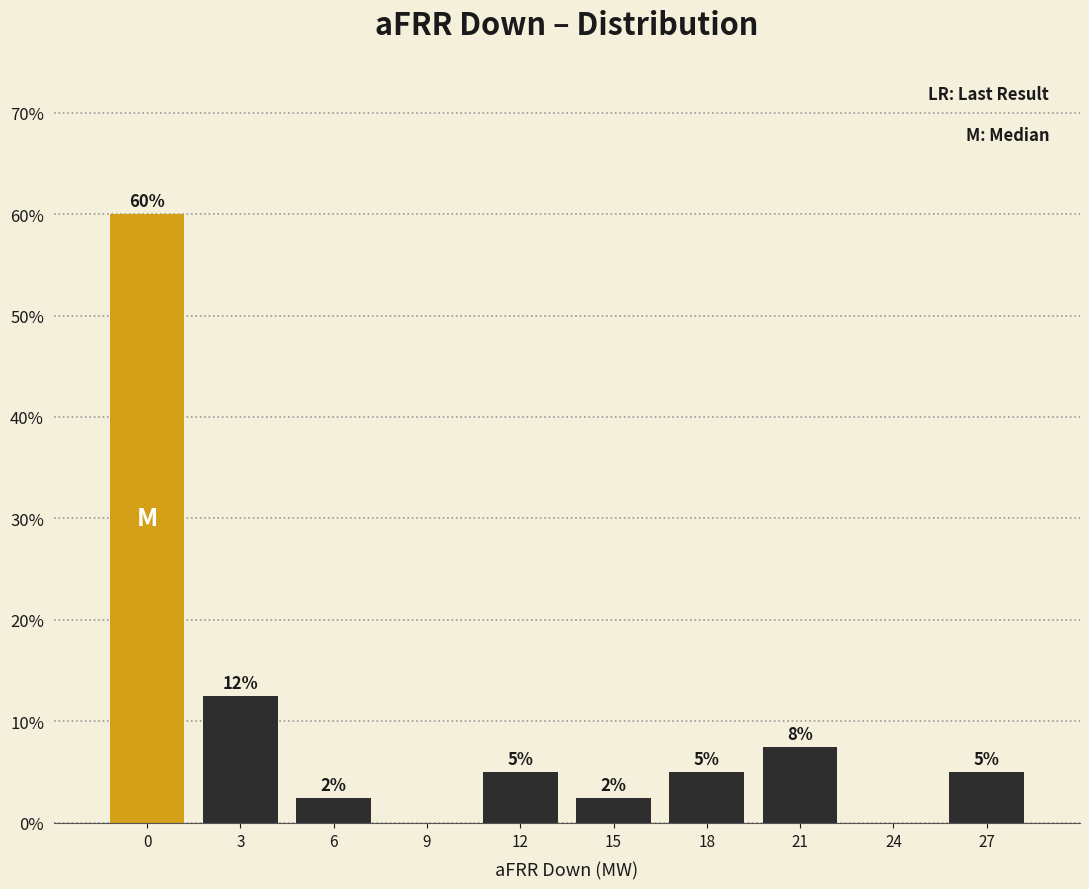

What is the maximum value shown in the chart?

60.0